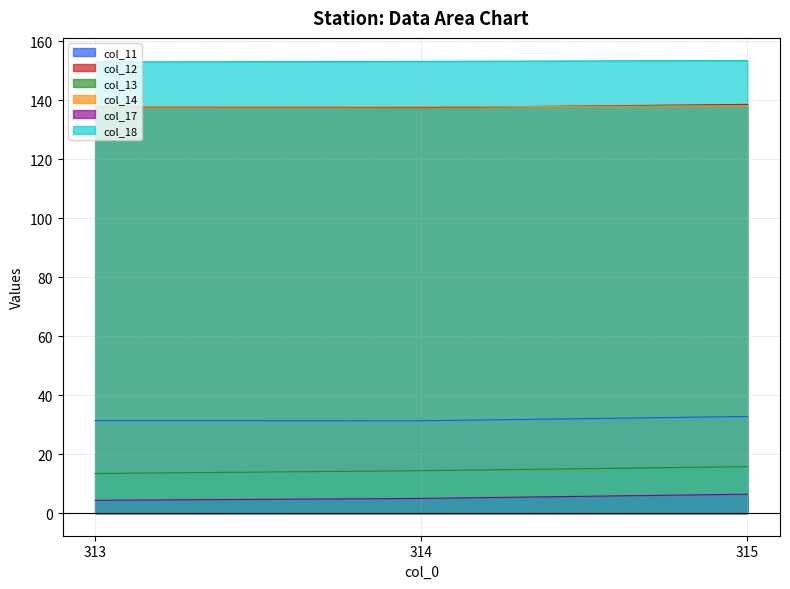

What value does the col_17 series have at 313?

4.3